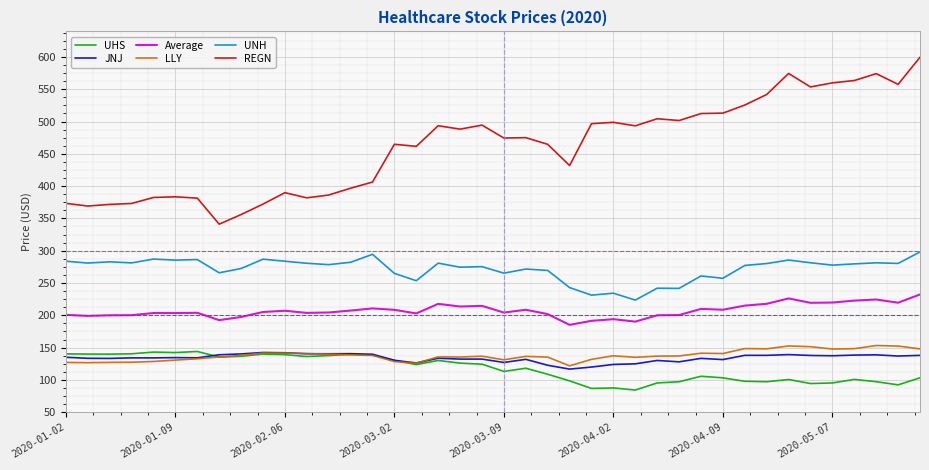

True or false: JNJ and REGN cross at least once.

False